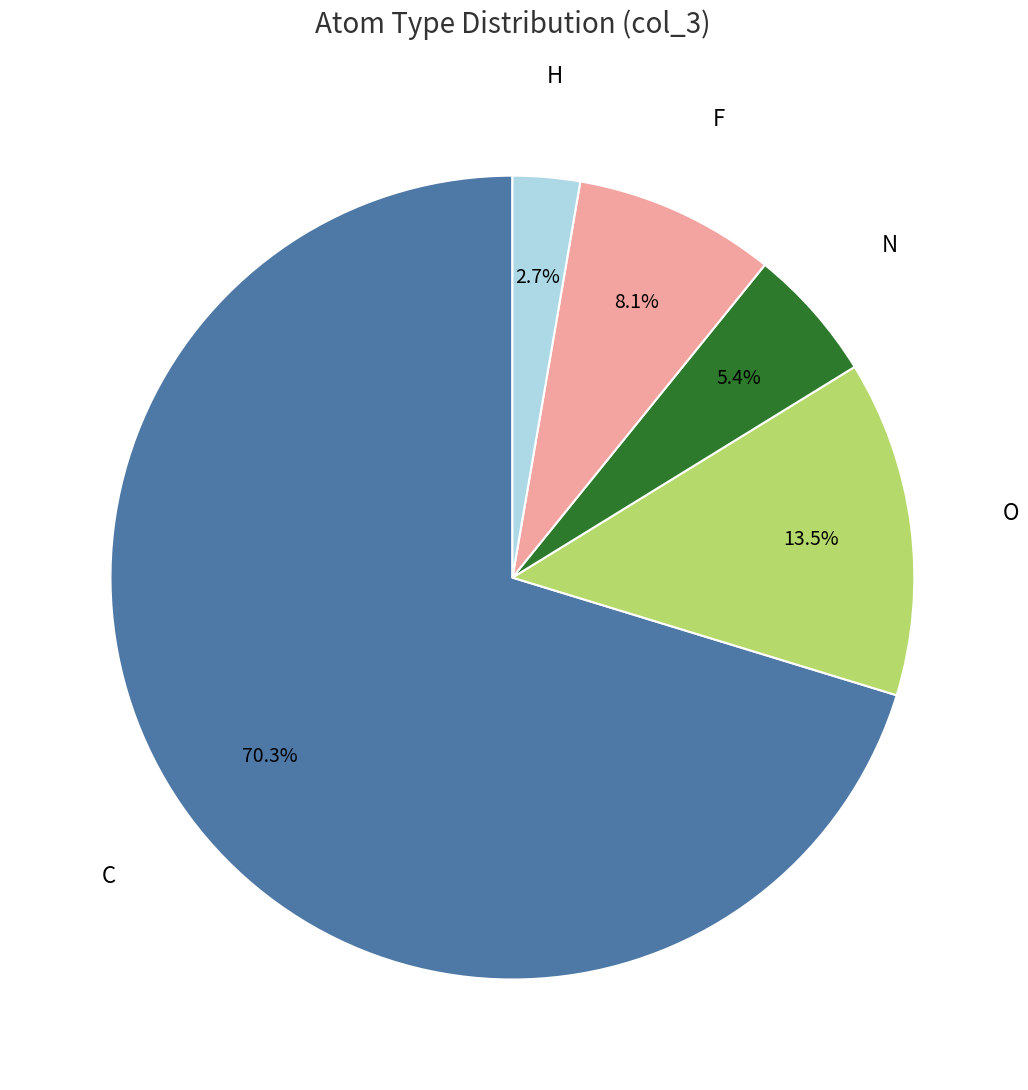

Does any single category account for the majority?

Yes